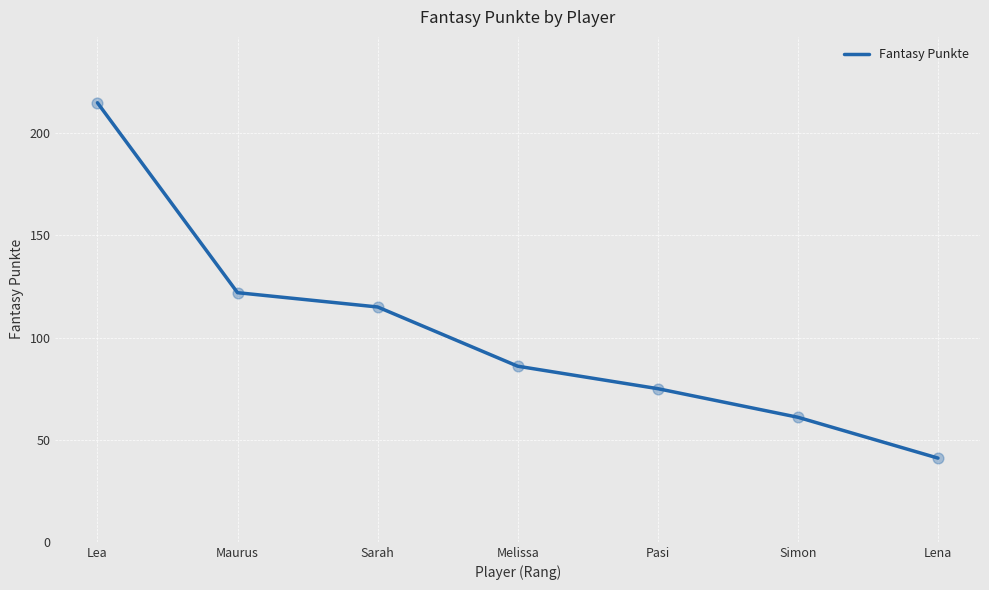

What is the change in value from Lea to Maurus?

-93